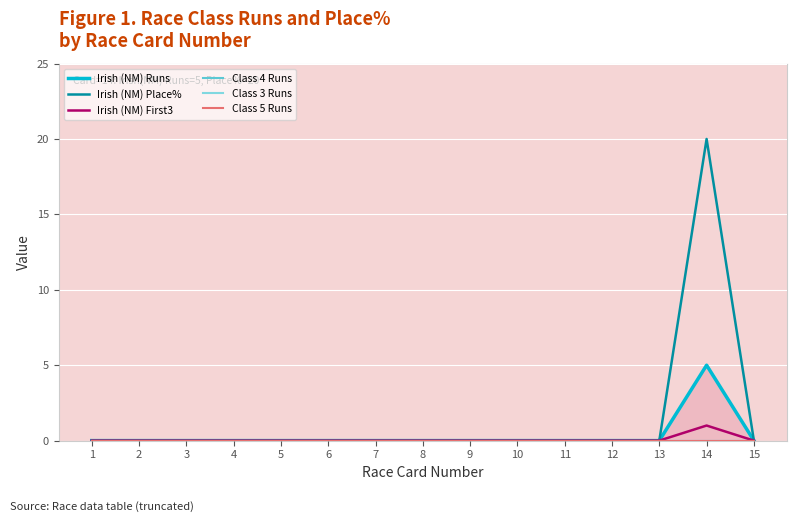

At 6, list the series in order from largest to smallest.

Irish (NM) Runs, Irish (NM) Place%, Irish (NM) First3, Class 4 Runs, Class 3 Runs, Class 5 Runs